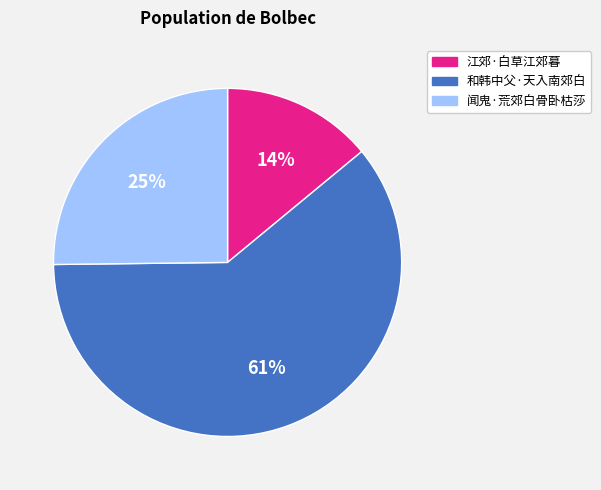

Between 和韩中父·天入南郊白 and 江郊·白草江郊暮, which is larger?

和韩中父·天入南郊白